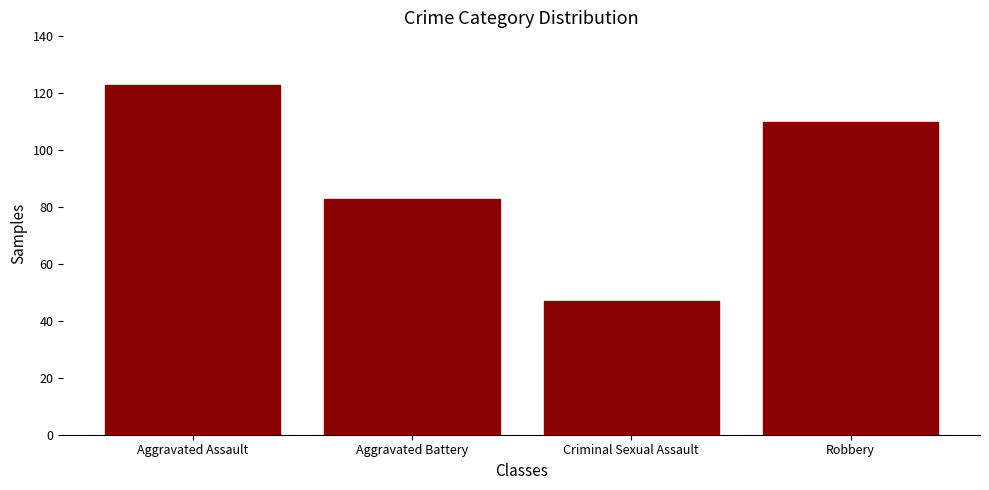

What value does the data have at Aggravated Assault, to the nearest 5?

125